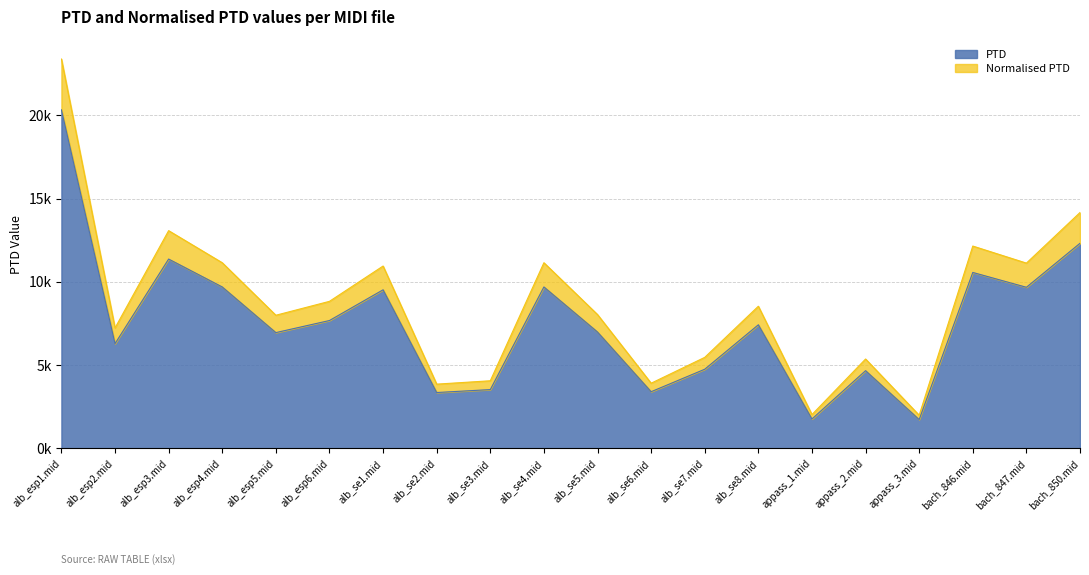

What is the difference between the Normalised PTD values at bach_847.mid and alb_esp1.mid?

12.3